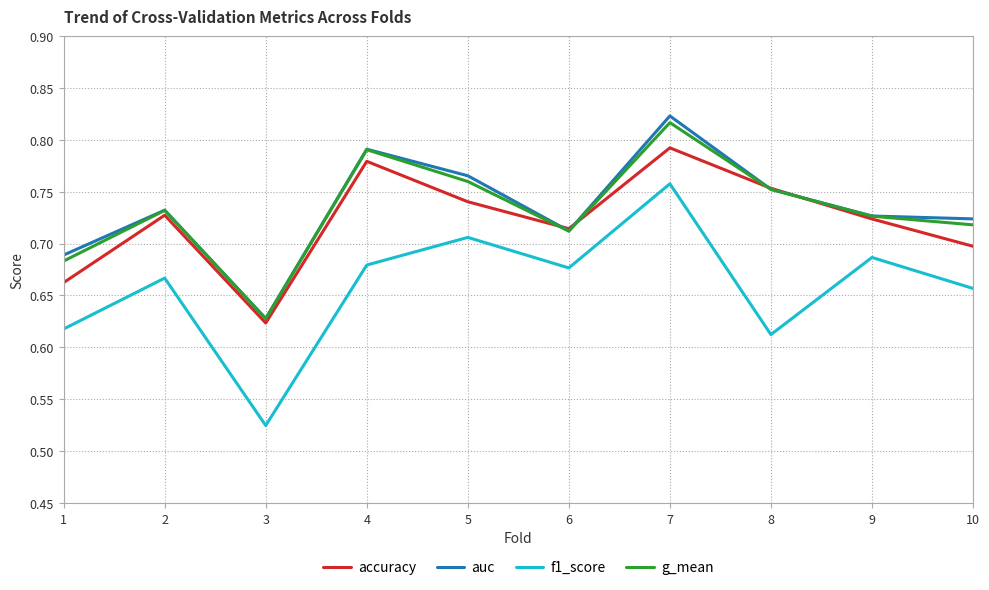

List the series in order of their peak value, lowest first.

f1_score, accuracy, g_mean, auc